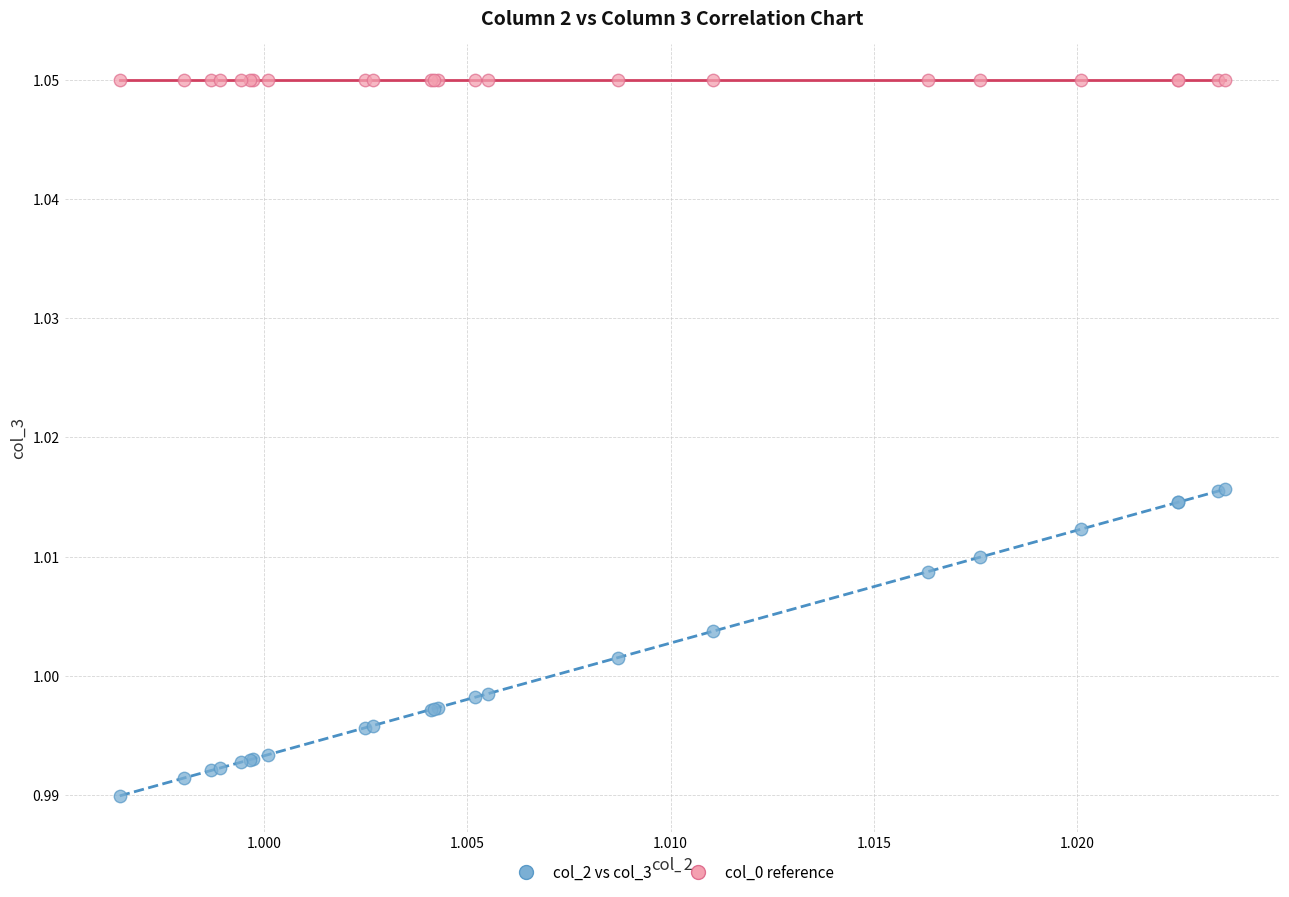

Which series contains the lowest Y value?

col_2 vs col_3